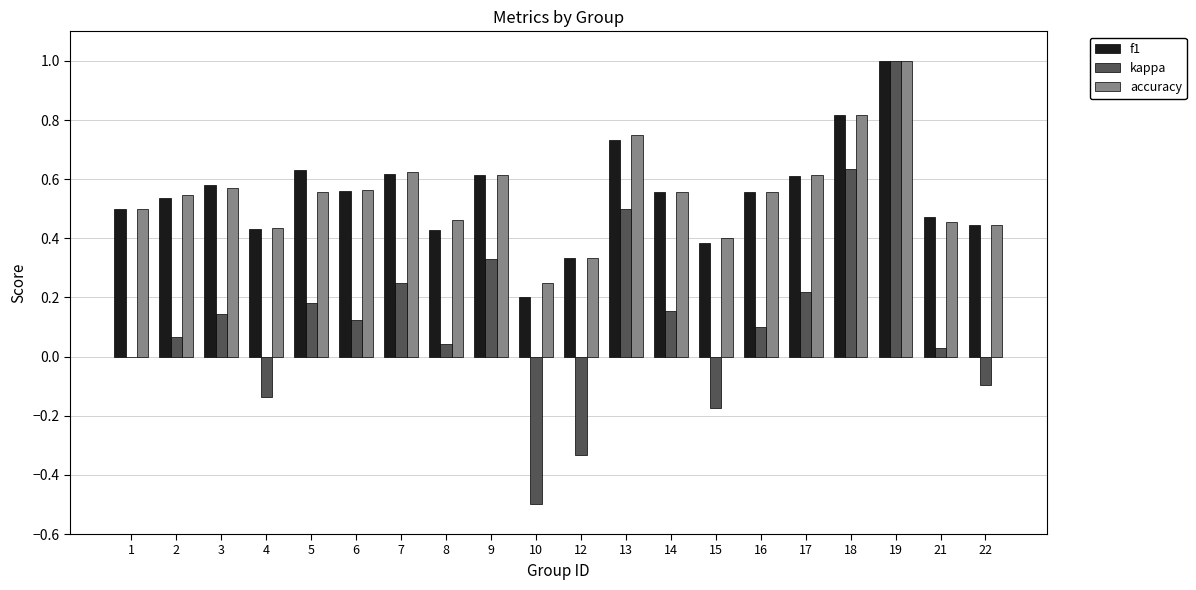

Which category has the highest value across all series?

19